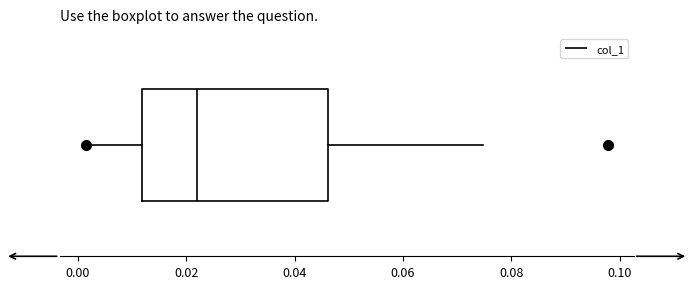

Transcribe this box plot: give where the median line is, the range the box spans, and where the two whiskers end, as read against the x-axis. The values are not printed on the chart, so give them approximately, as read against the axis.

median 0.022, box 0.012 to 0.046, whiskers 0.002 to 0.074